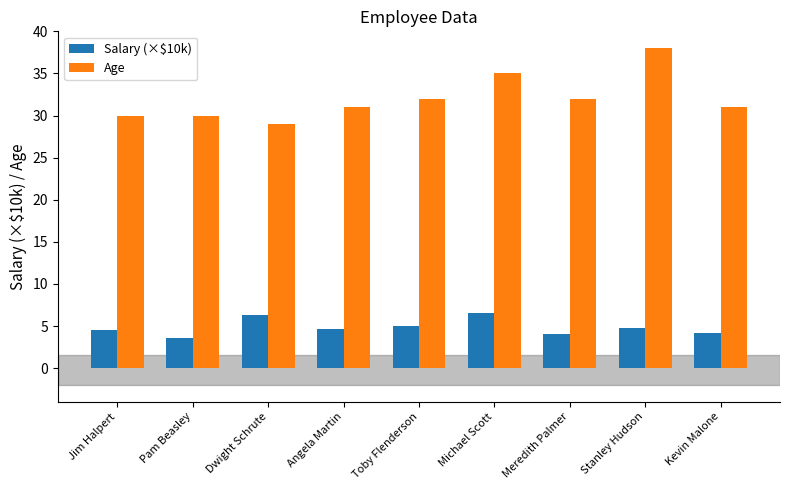

List the series in order of their overall mean, lowest first.

Salary (×$10k), Age